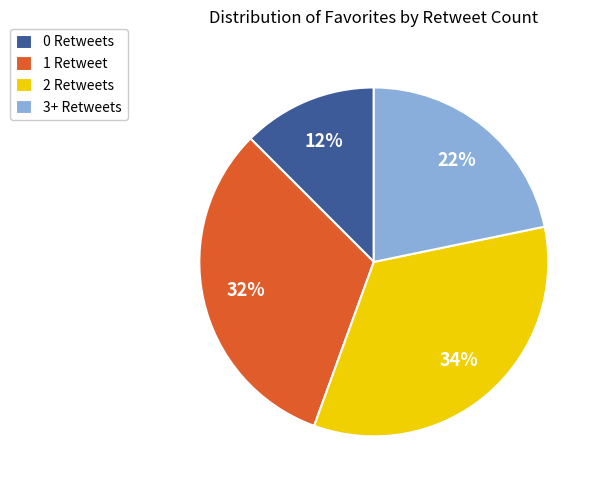

To the nearest percent, what percentage of the pie is 2 Retweets?

34%